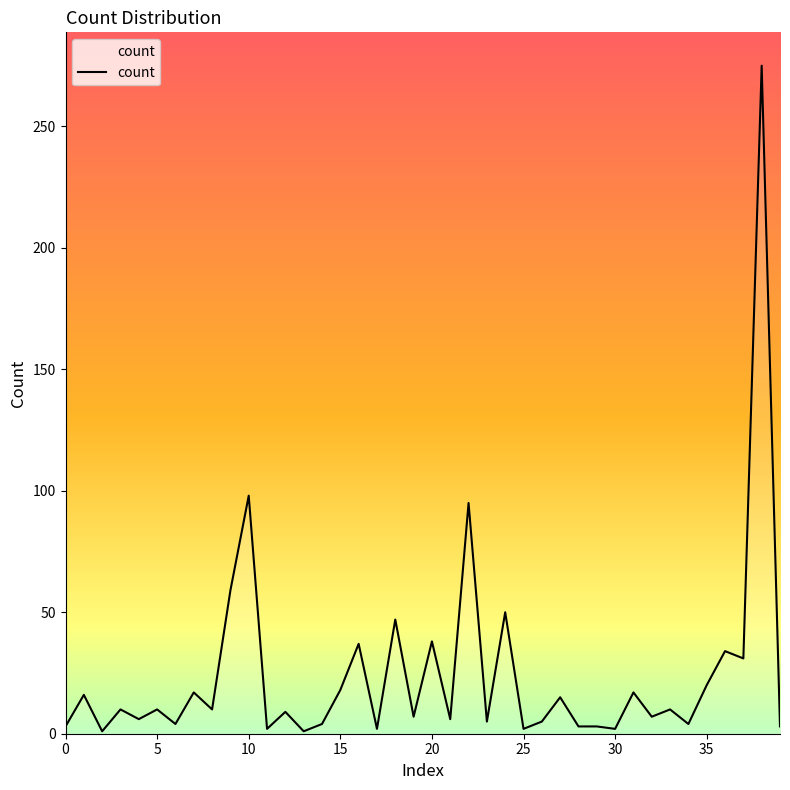

What is the maximum value shown in the chart?

275